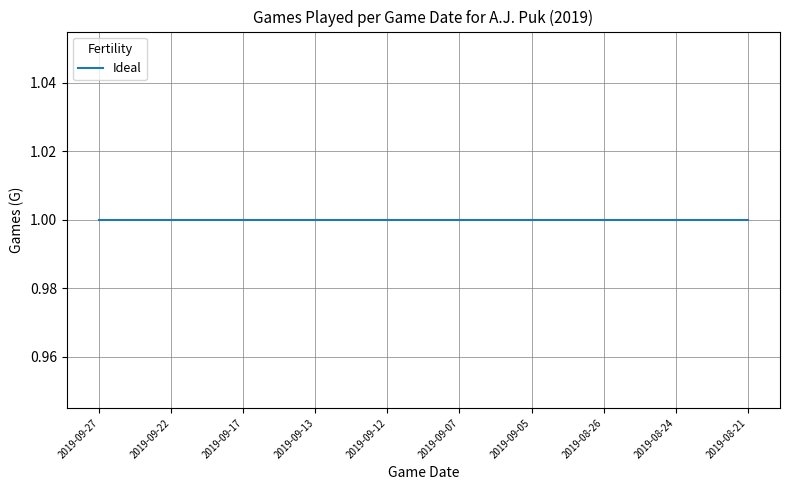

What is the sum of all values?

20